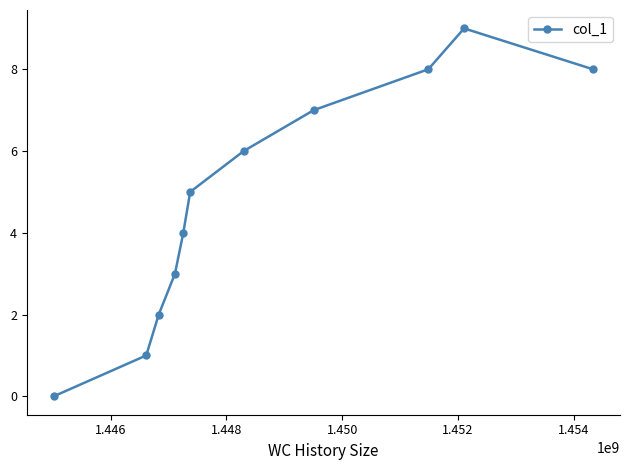

How many points are higher than both their immediate neighbors (excluding endpoints)?

1